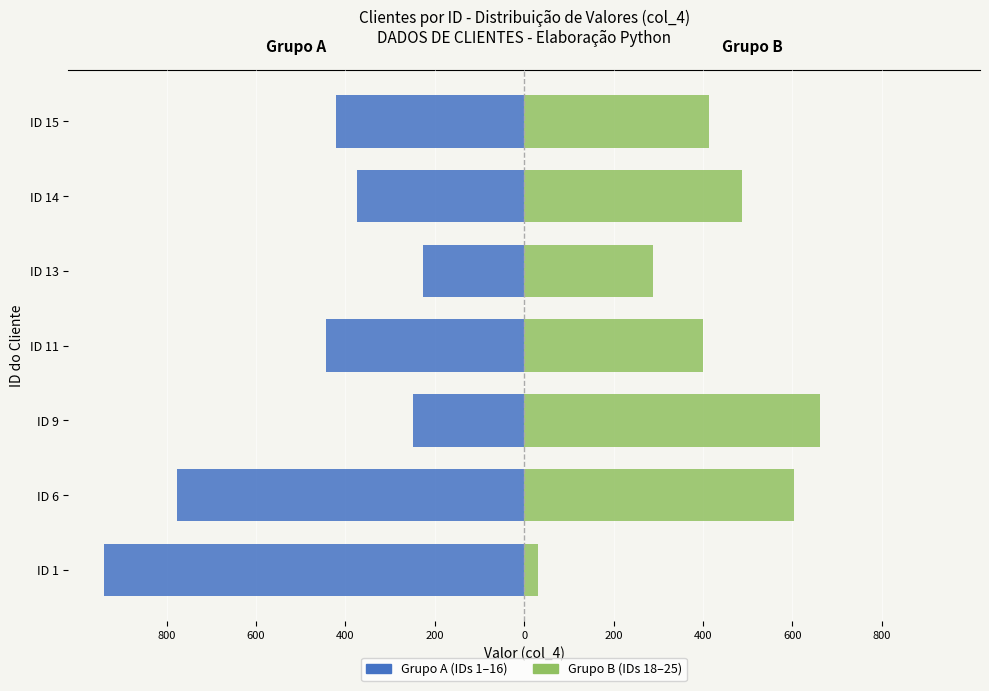

How many groups of bars are there?

7